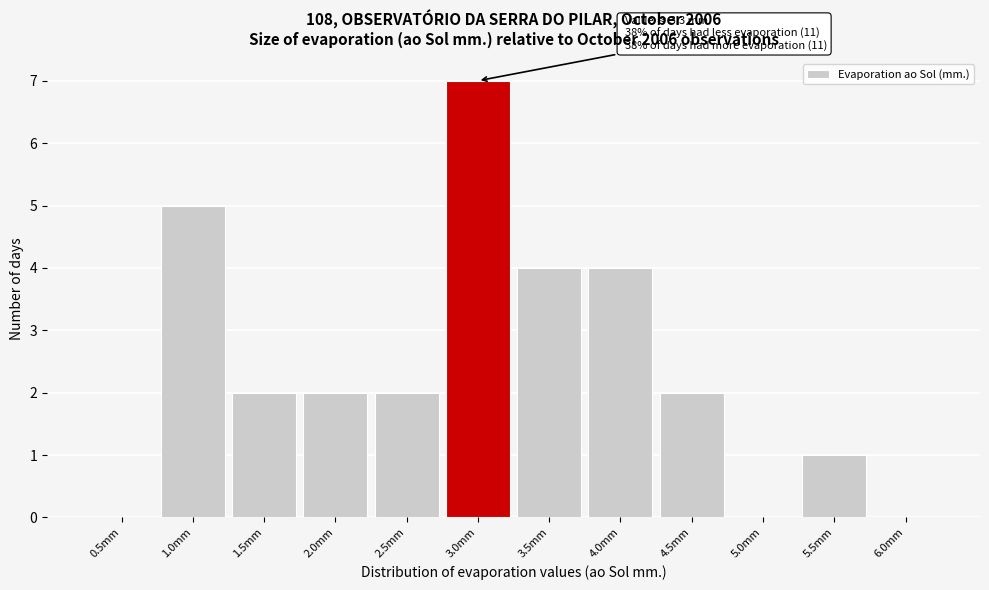

Reading left to right, extract all data points from this chart.

0.5mm=0	1.0mm=5	1.5mm=2	2.0mm=2	2.5mm=2	3.0mm=7	3.5mm=4	4.0mm=4	4.5mm=2	5.0mm=0	5.5mm=1	6.0mm=0